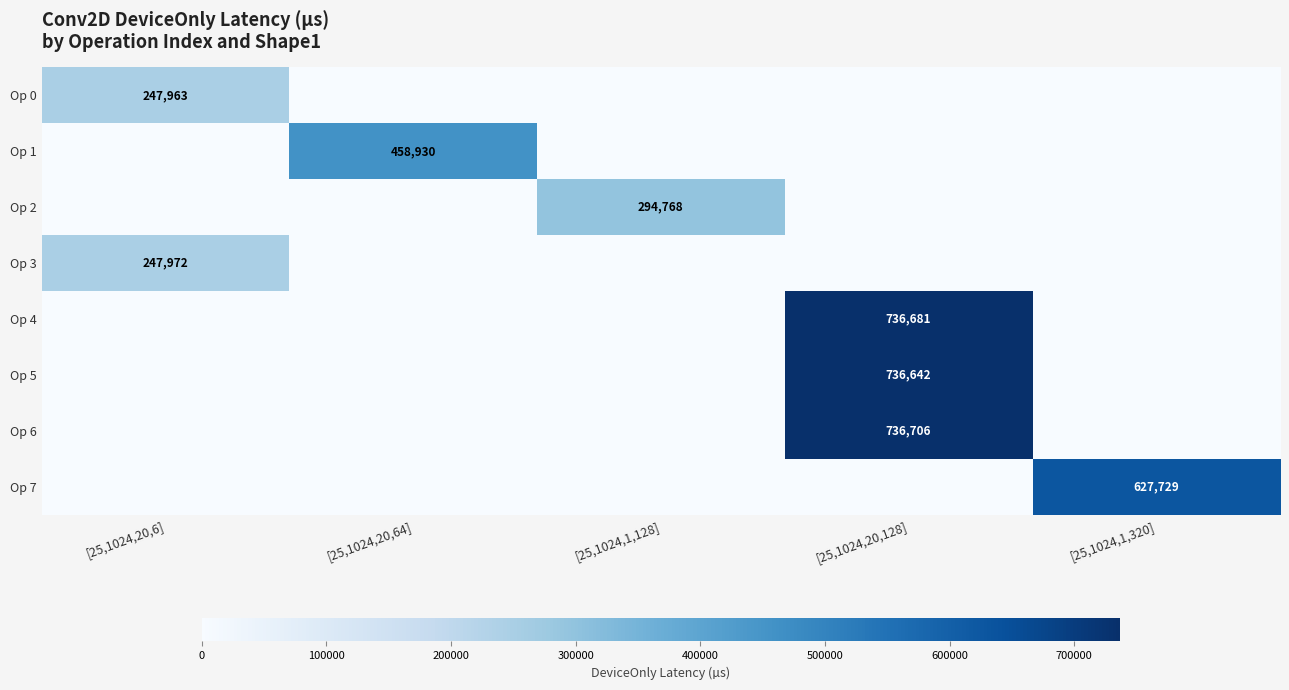

What is the total value across all series at [25,1024,20,6]?

495935.0